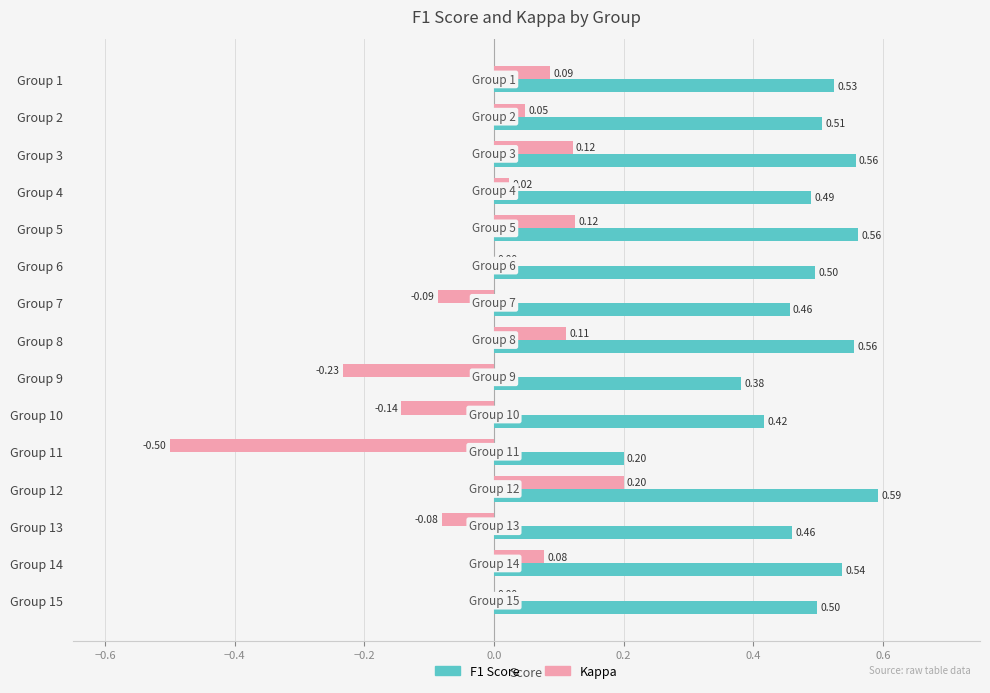

At which category is the sum across all series the highest?

Group 12